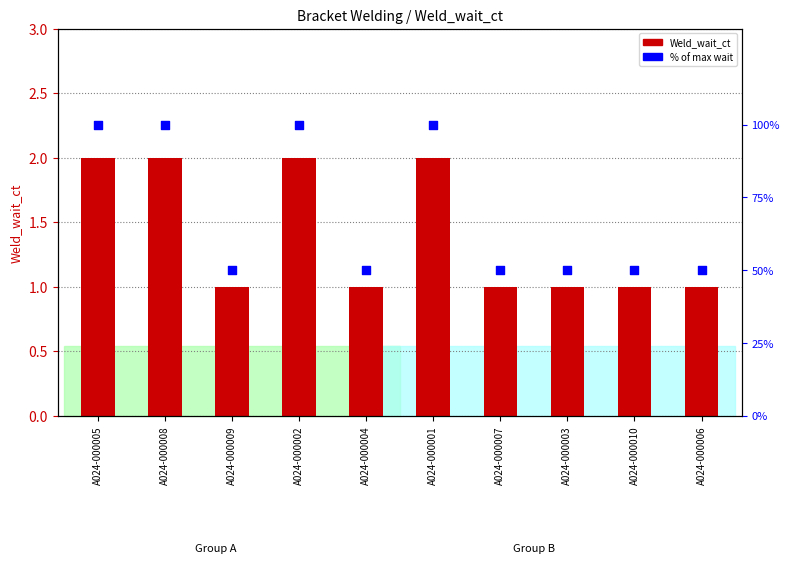

Is the value of Weld_wait_ct at A024-000004 greater than the value of % of max wait at A024-000006?

No